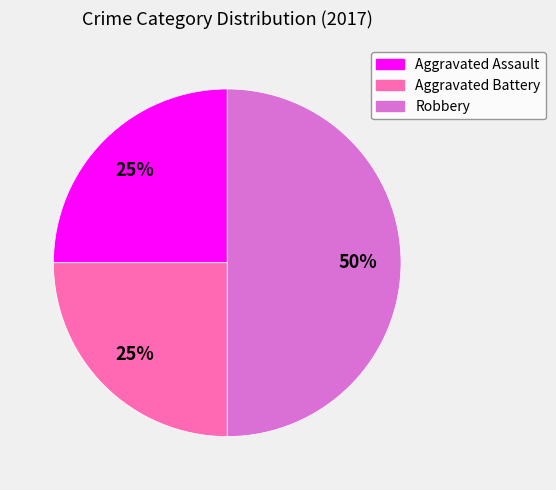

Combined, do Aggravated Assault and Robbery account for over 50%?

Yes